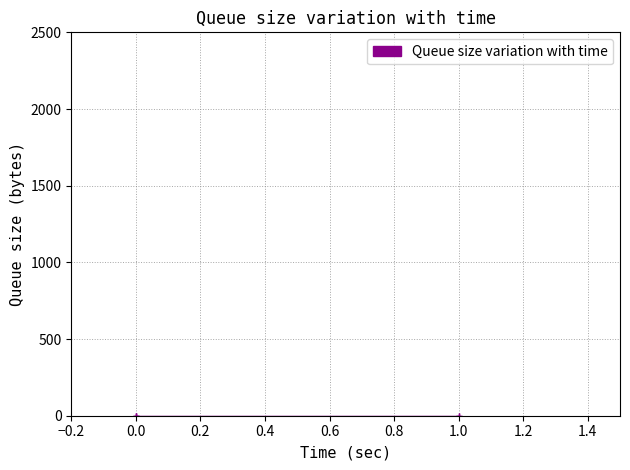

True or false: the data shows 1 at 1.

True